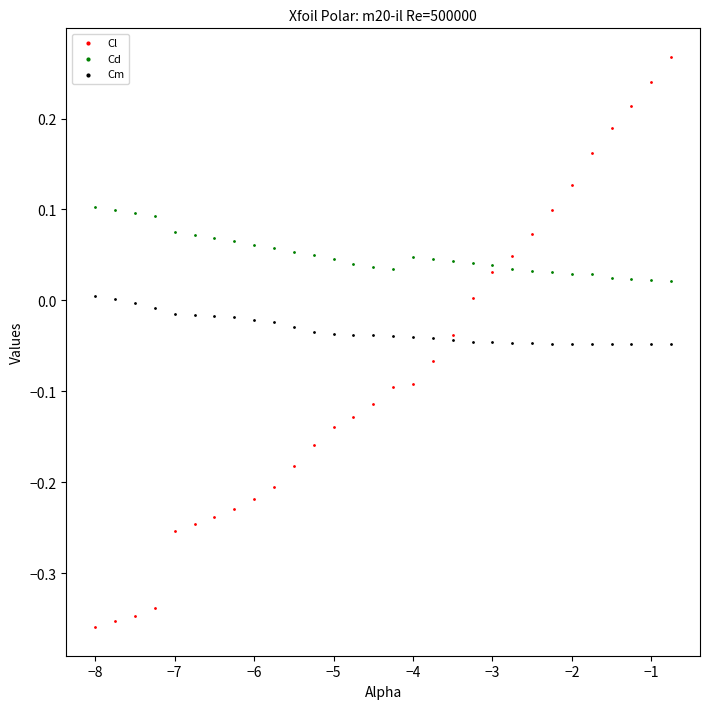

What are all the series names shown in the legend?

Cl, Cd, Cm